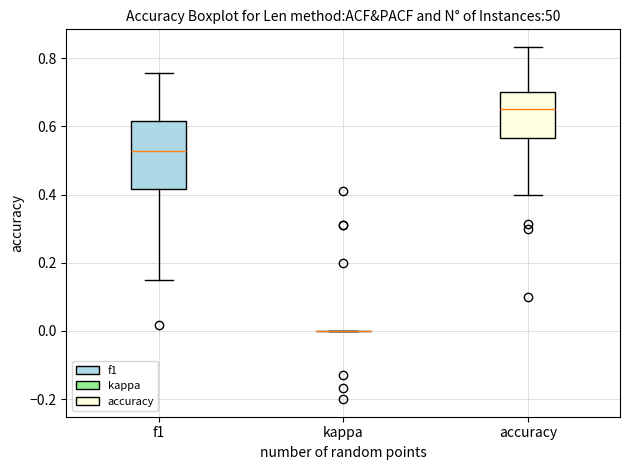

Reading left to right, transcribe this box plot: for each box, give where its median line is, the range the box spans, and where its two whiskers end, as read against the y-axis. The values are not printed on the chart, so give them approximately, as read against the axis.

f1: median 0.52, box 0.42 to 0.62, whiskers 0.14 to 0.76
kappa: box collapsed to a line at 0.00, whiskers 0.00 to 0.00
accuracy: median 0.66, box 0.56 to 0.70, whiskers 0.40 to 0.84